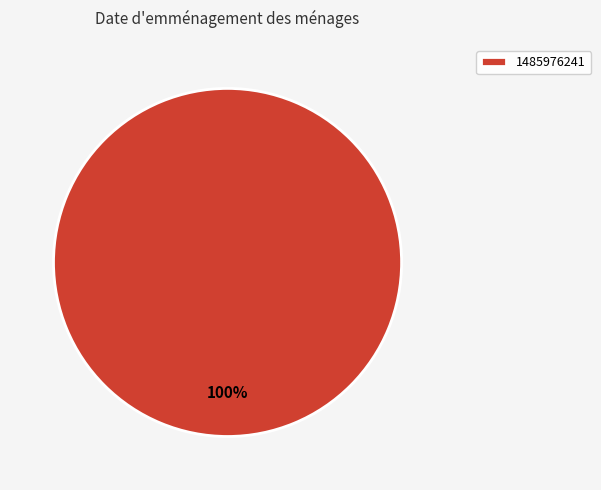

Is there a majority slice in this chart?

Yes